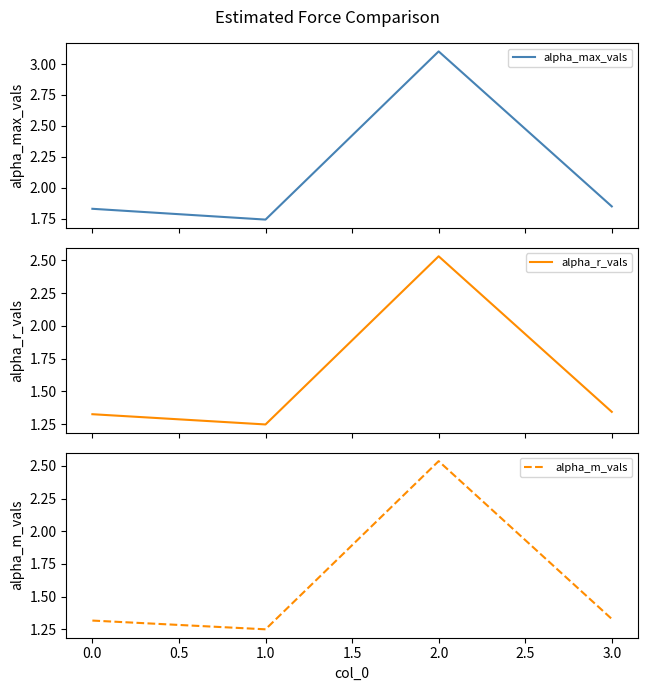

Does the chart have visible grid lines?

No